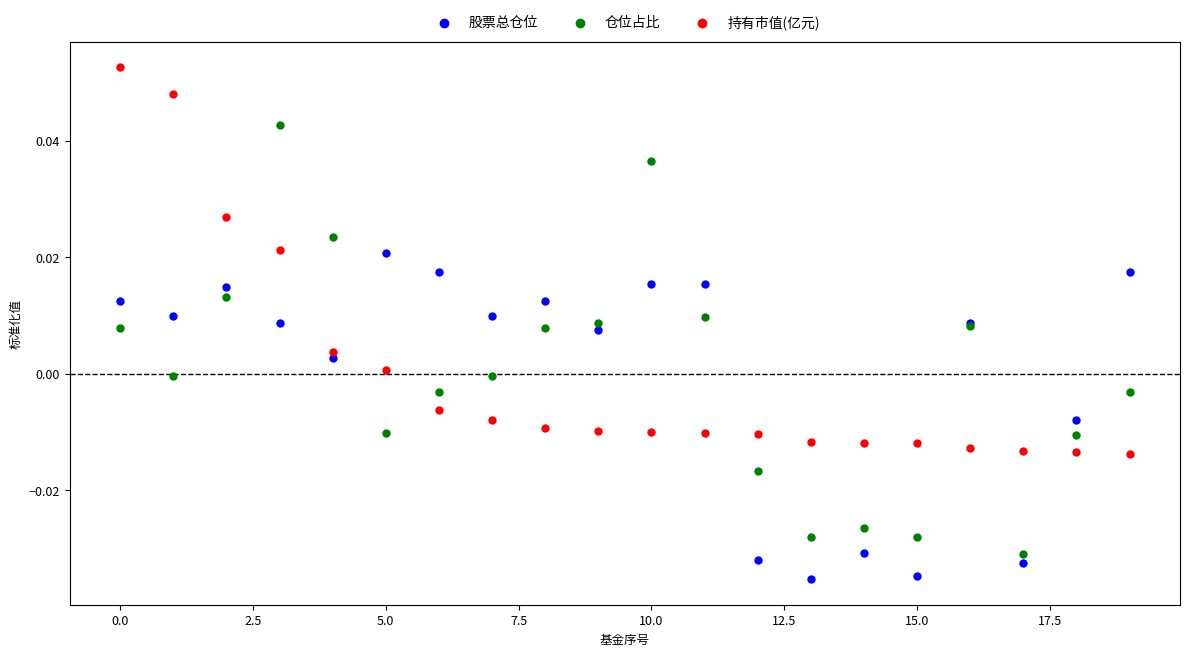

Which series has the largest Y range (max minus min)?

仓位占比